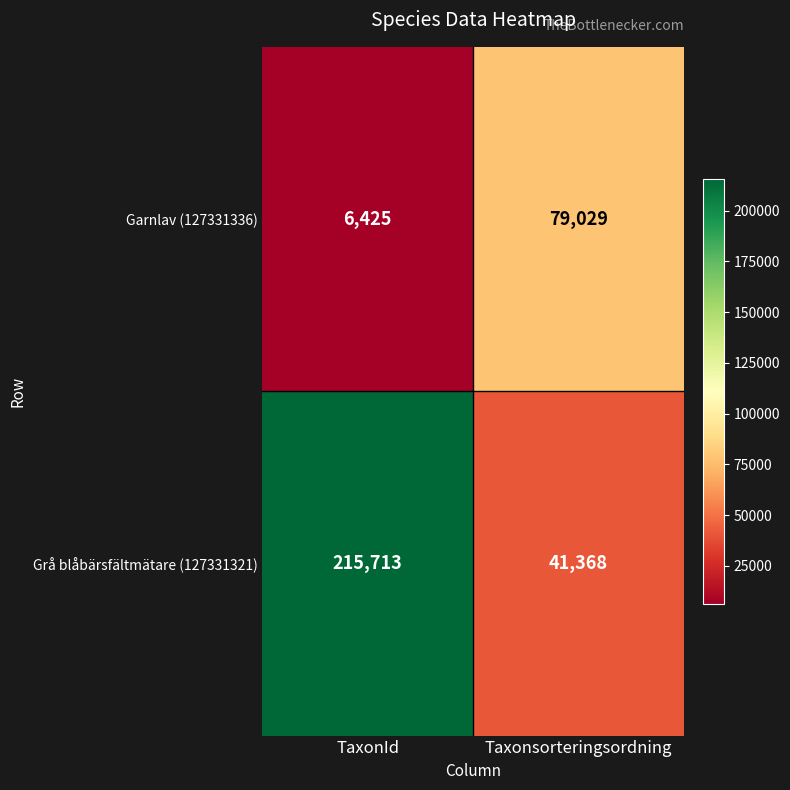

What is the minimum value shown in the chart?

6425